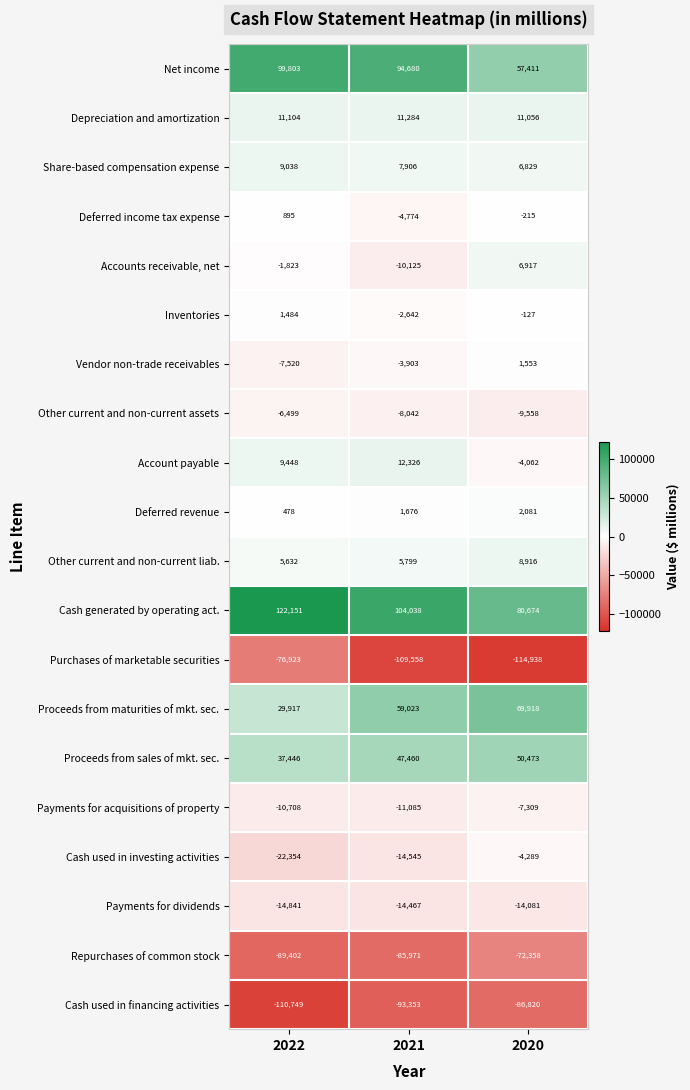

At 2021, list the series in order from largest to smallest.

Cash generated by operating act., Net income, Proceeds from maturities of mkt. sec., Proceeds from sales of mkt. sec., Account payable, Depreciation and amortization, Share-based compensation expense, Other current and non-current liab., Deferred revenue, Inventories, Vendor non-trade receivables, Deferred income tax expense, Other current and non-current assets, Accounts receivable, net, Payments for acquisitions of property, Payments for dividends, Cash used in investing activities, Repurchases of common stock, Cash used in financing activities, Purchases of marketable securities